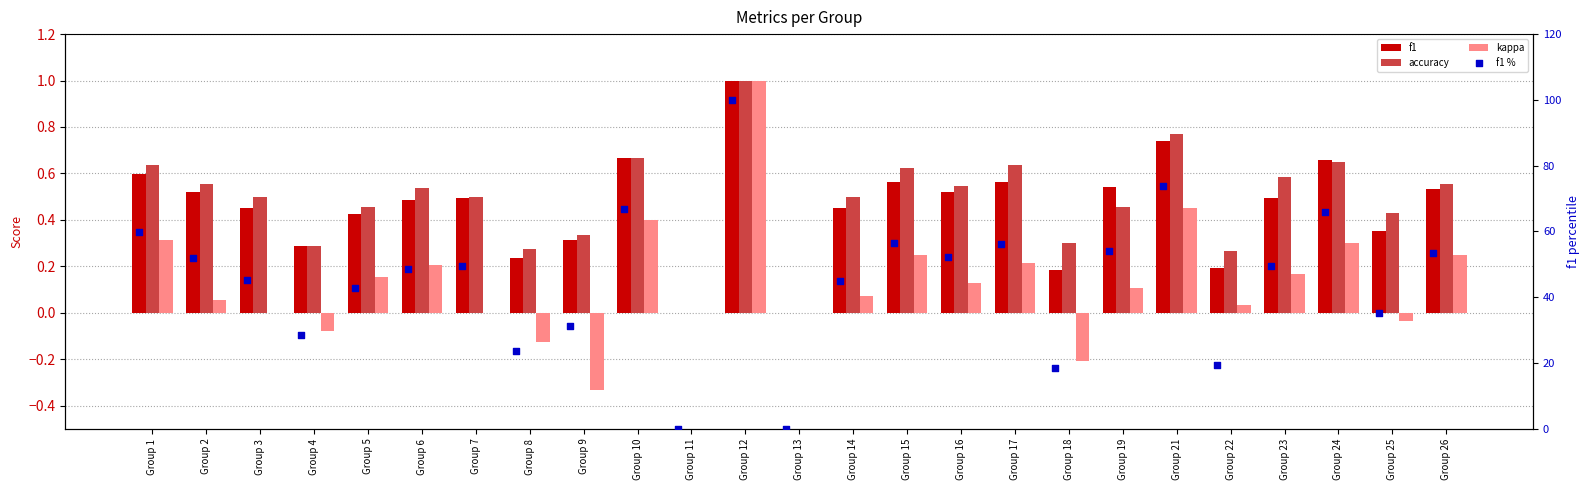

Which series has the largest total across all categories?

f1 %